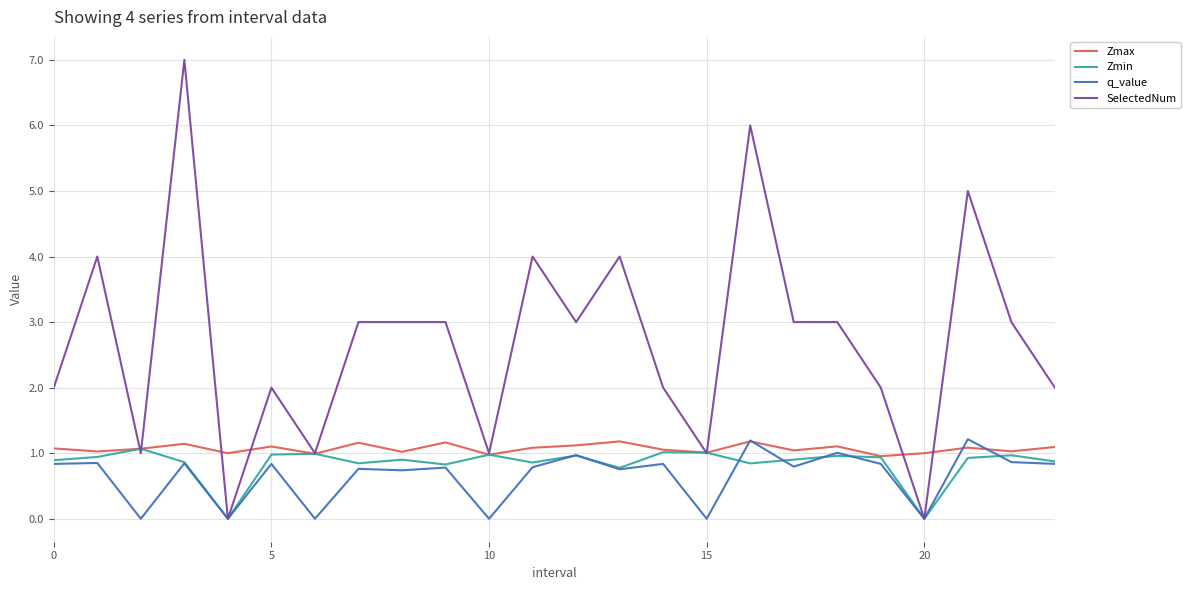

What is the minimum value for Zmax?

1.0